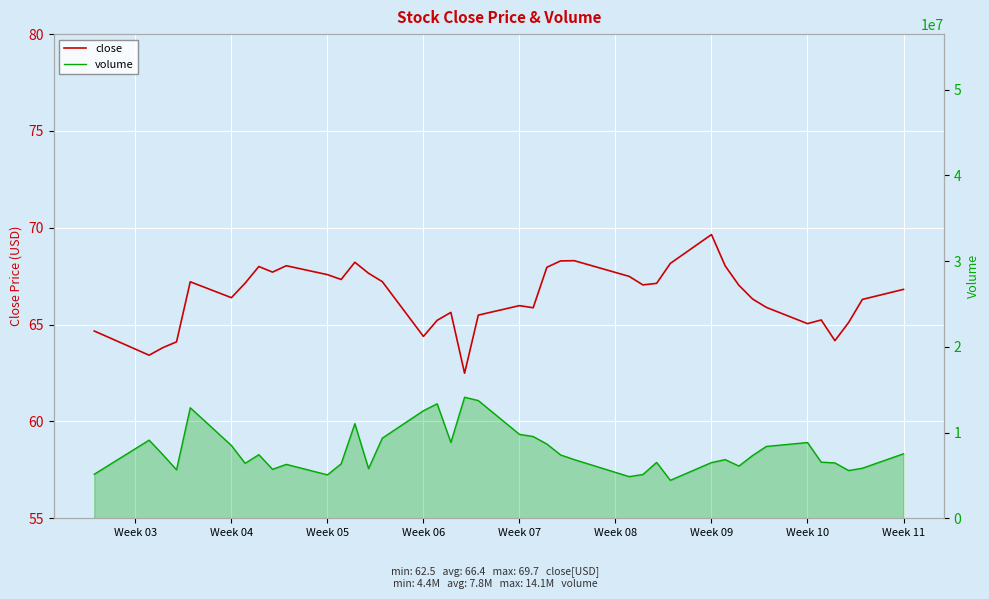

What is the minimum value for close?

62.5